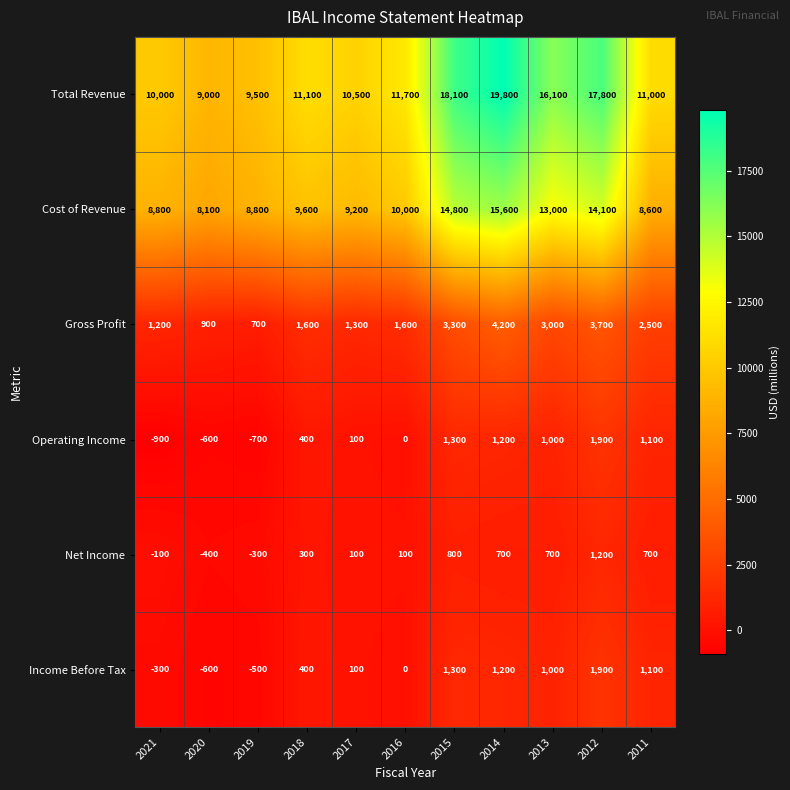

What is the sum of all Income Before Tax values?

5600